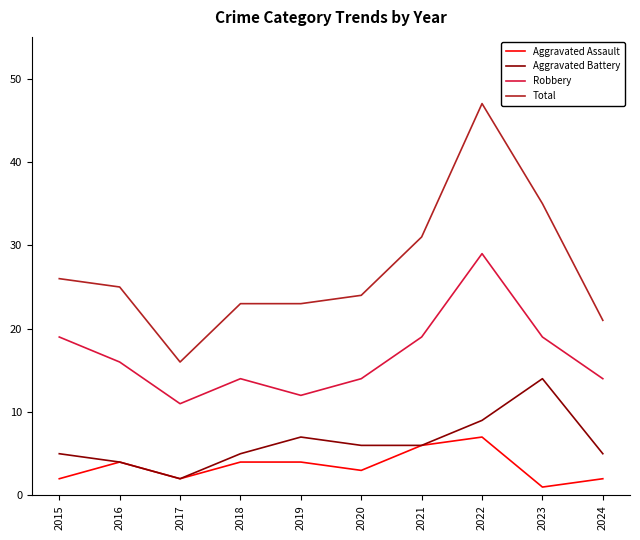

Reading left to right, transcribe all the data shown in this chart.

Aggravated Assault: 2	4	2	4	4	3	6	7	1	2
Aggravated Battery: 5	4	2	5	7	6	6	9	14	5
Robbery: 19	16	11	14	12	14	19	29	19	14
Total: 26	25	16	23	23	24	31	47	35	21